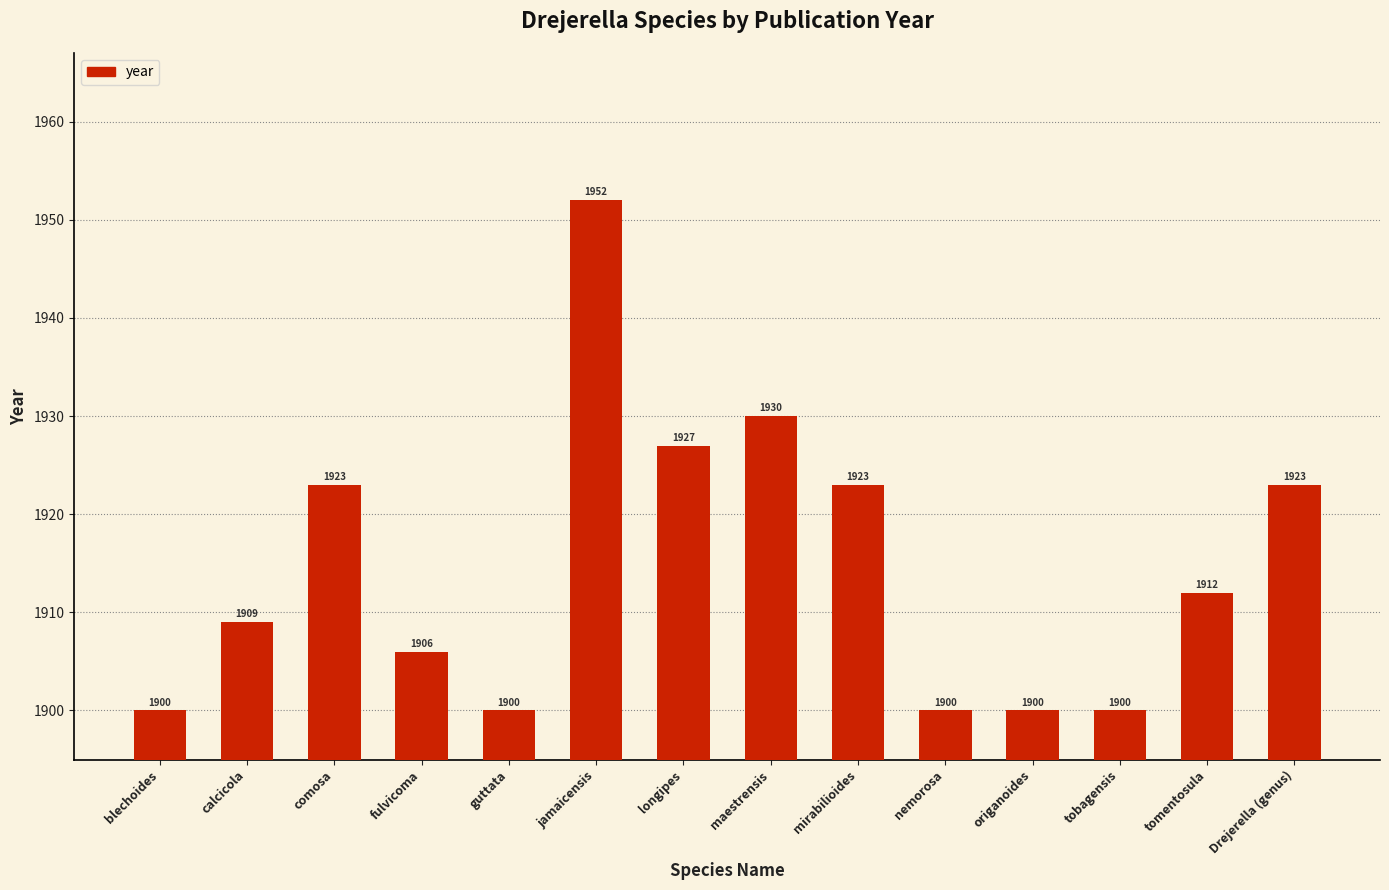

Are the bars grouped side by side (vs. stacked)?

No